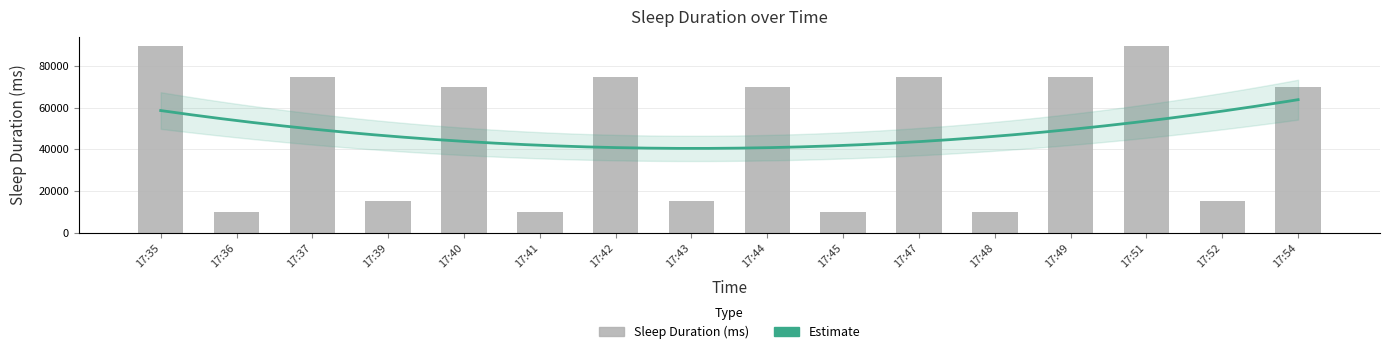

How many bars are there in total?

16